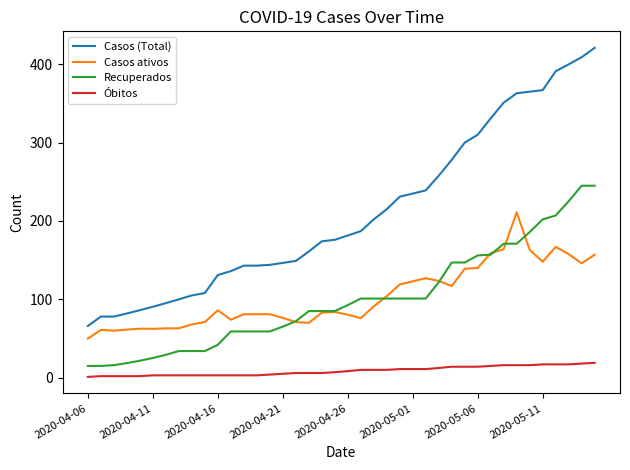

What is the maximum value shown in the chart?

421.0